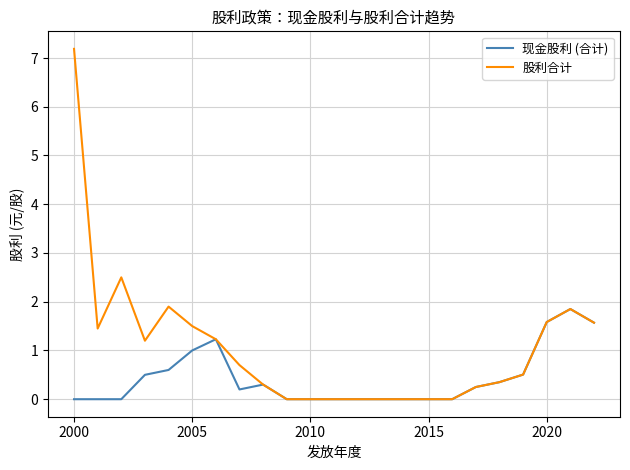

Which series has the largest range (max minus min)?

股利合计